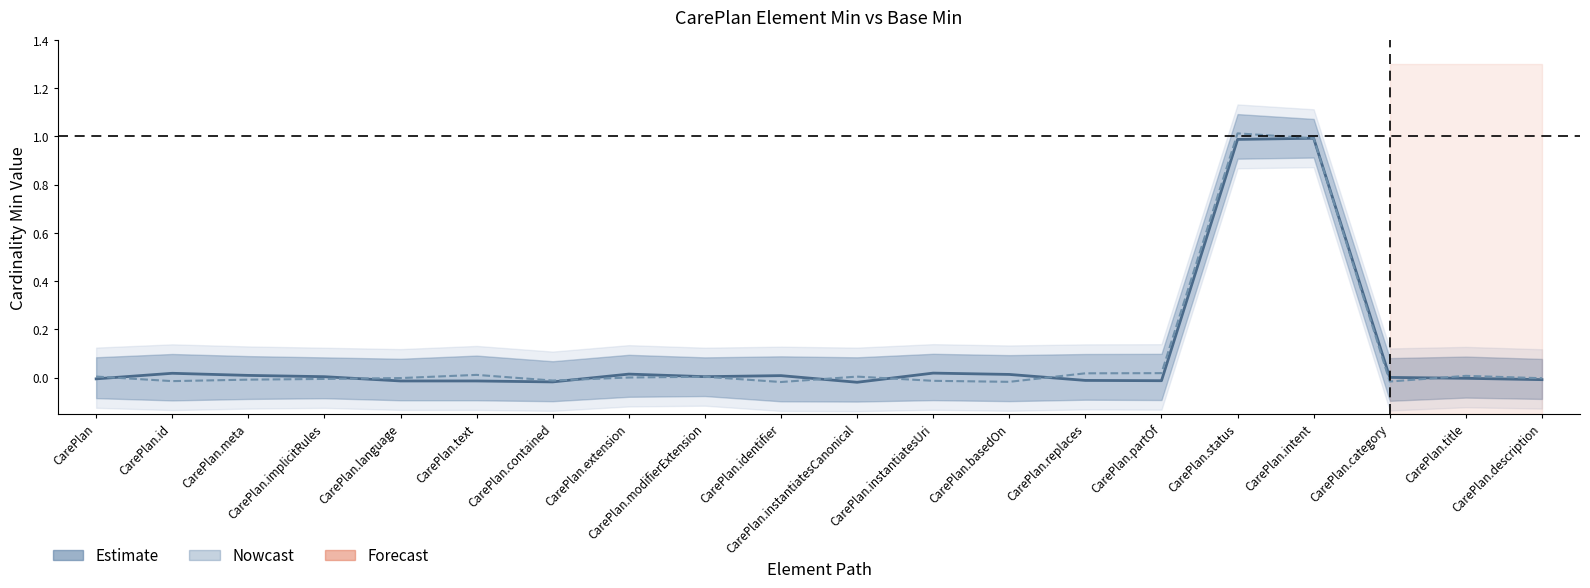

In Min, how many points are lower than both neighbors (excluding endpoints)?

4